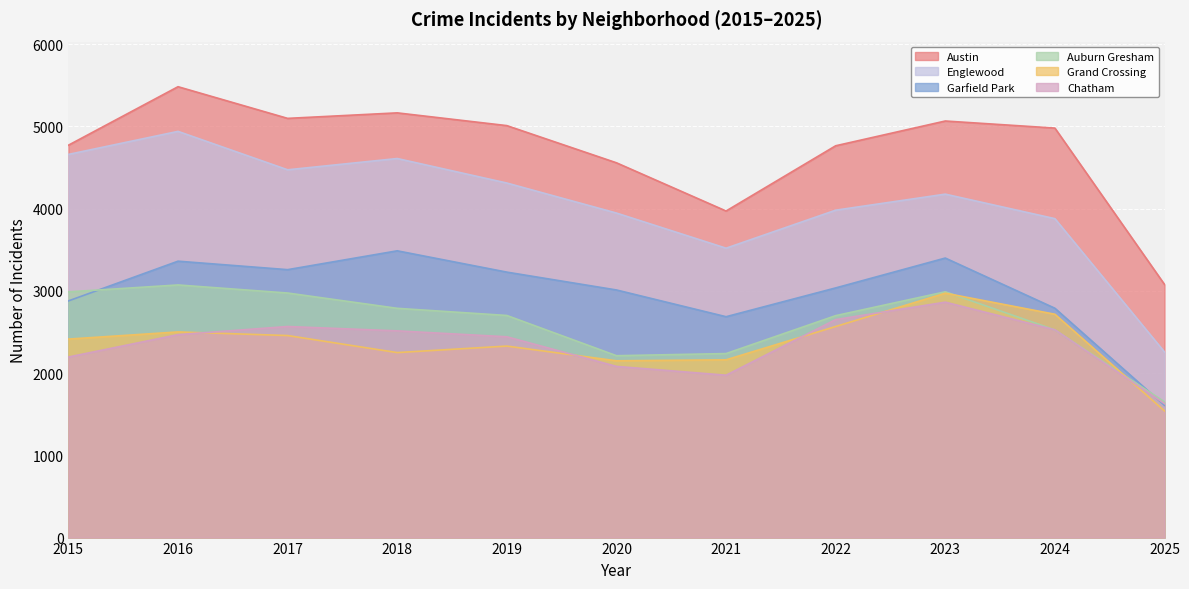

What is the value of the Englewood point at the 1st from the left?

4658